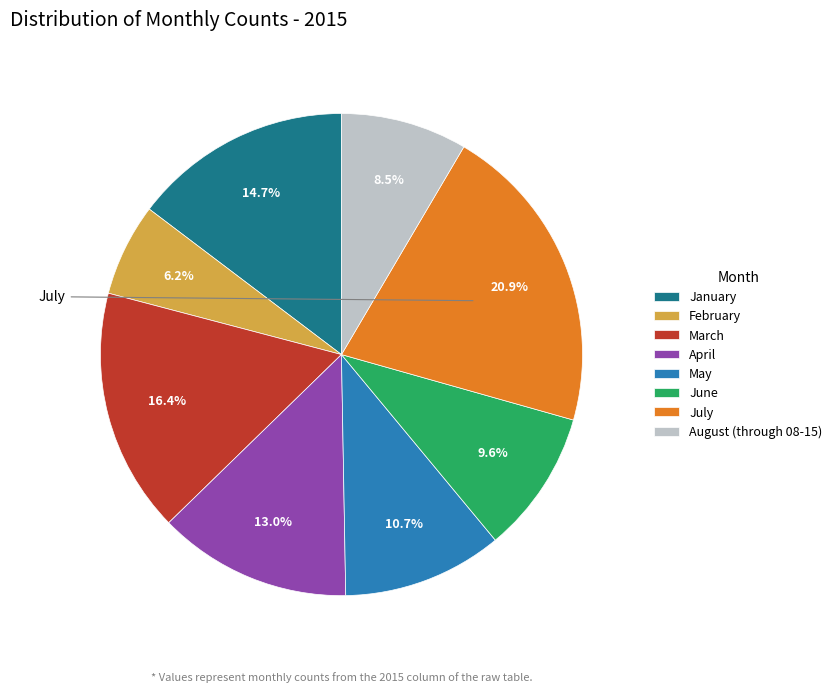

To the nearest percent, what is the average slice percentage?

12%